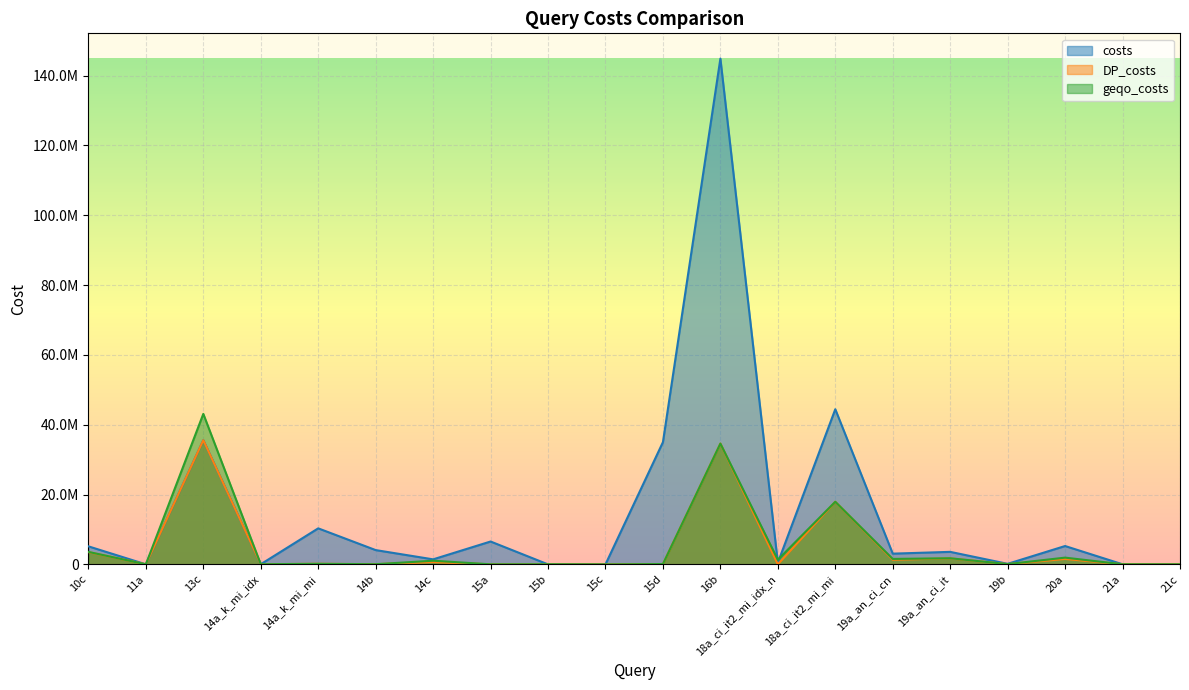

What is the label of the 18th point from the right?

13c